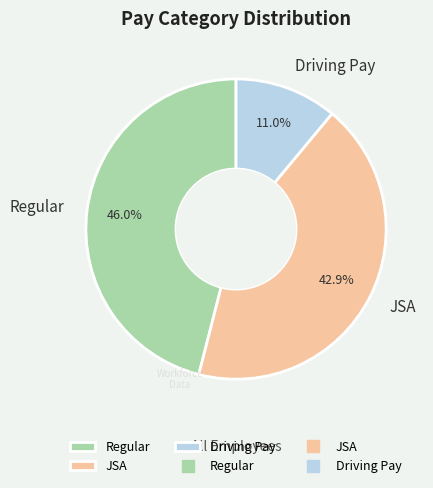

To the nearest percent, what is the difference between the largest and smallest slice percentages?

35%